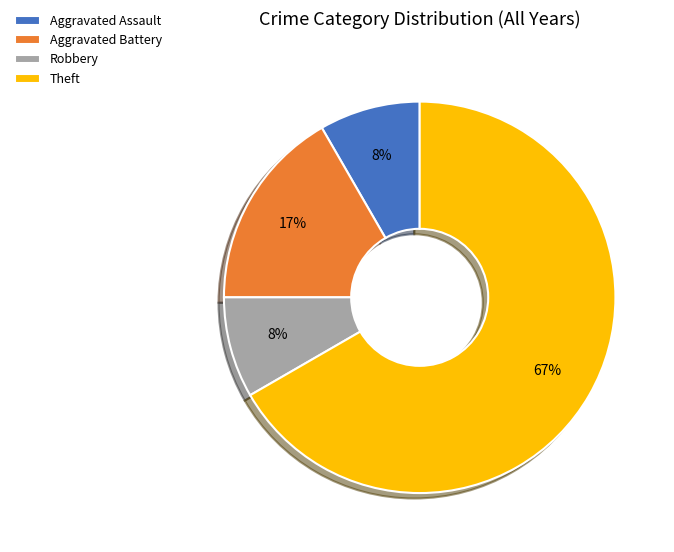

True or false: Aggravated Battery accounts for 17% of the total.

True